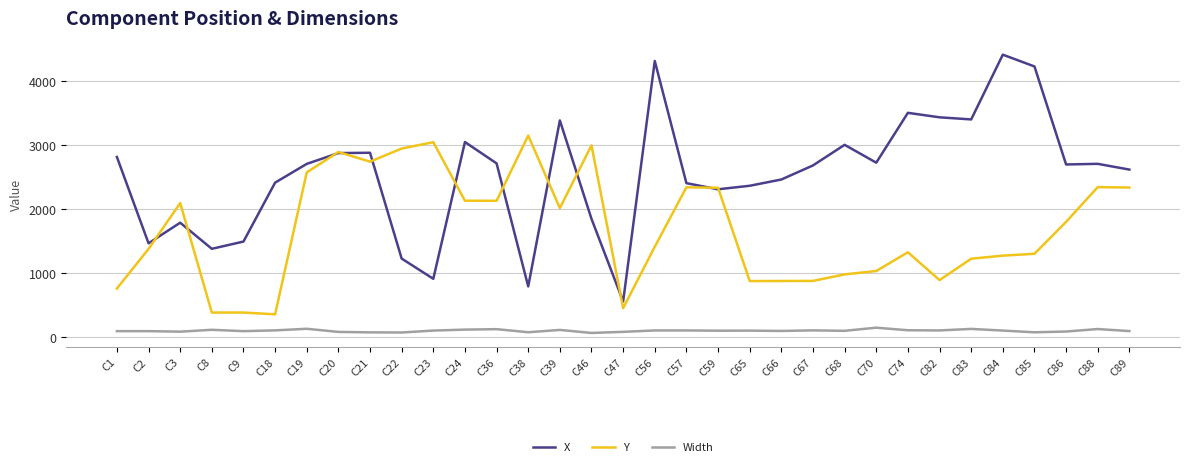

What is the average value of the Width series?

94